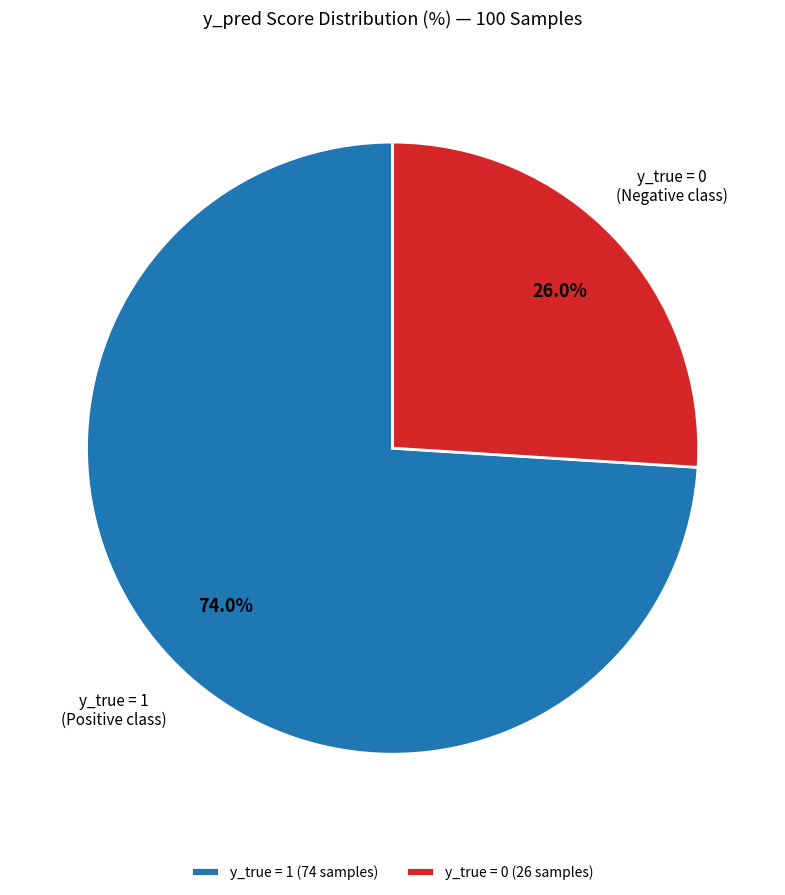

Which category has the smallest portion of the pie?

y_true = 0 (26 samples)